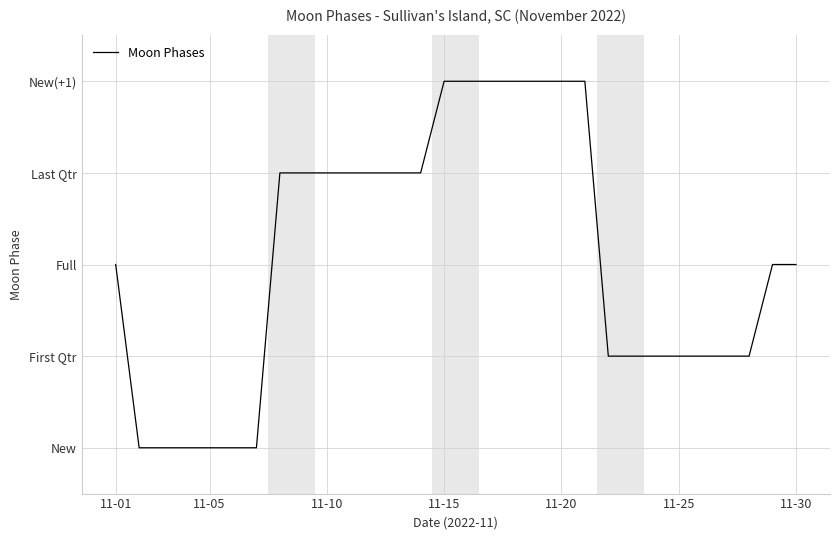

Which category has the lowest value across all series?

11-05